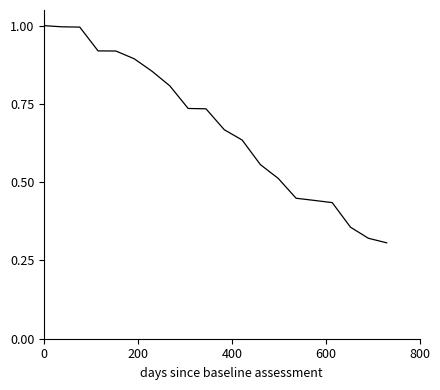

What is the maximum value shown in the chart?

1.0